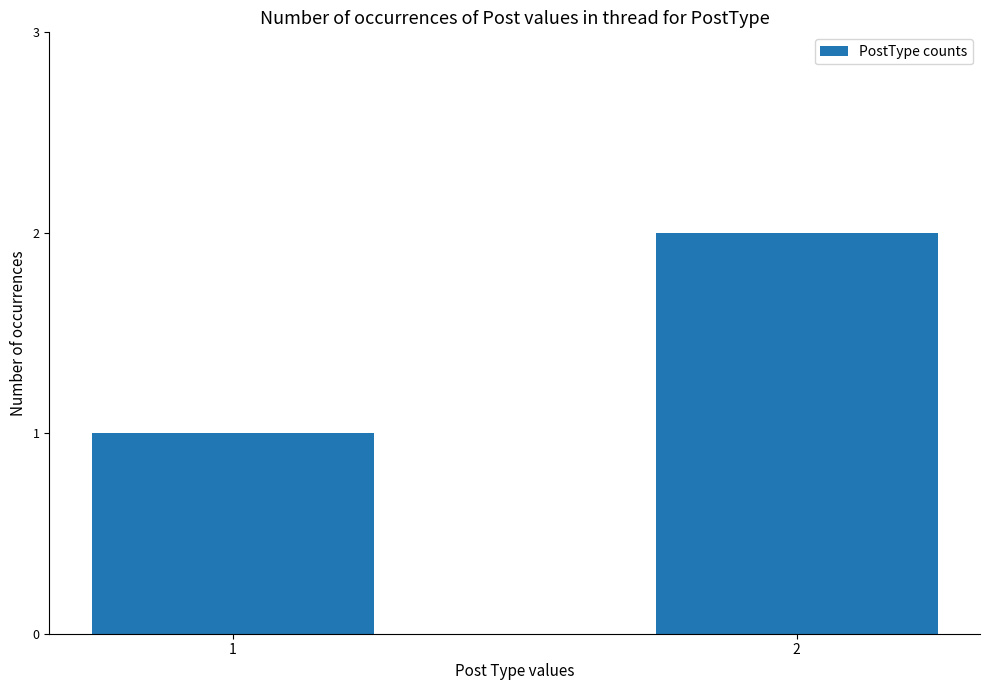

The chart shows a value of 0 at 1. True or false?

False